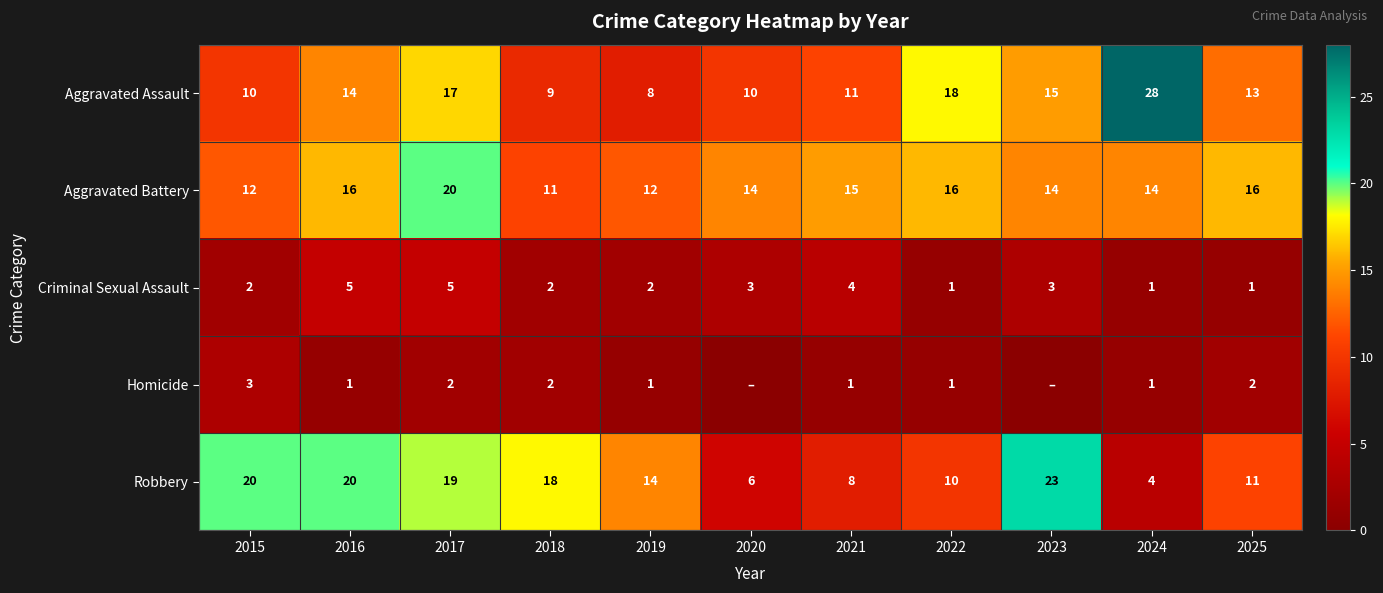

At 2025, list the series in order from smallest to largest.

Criminal Sexual Assault, Homicide, Robbery, Aggravated Assault, Aggravated Battery